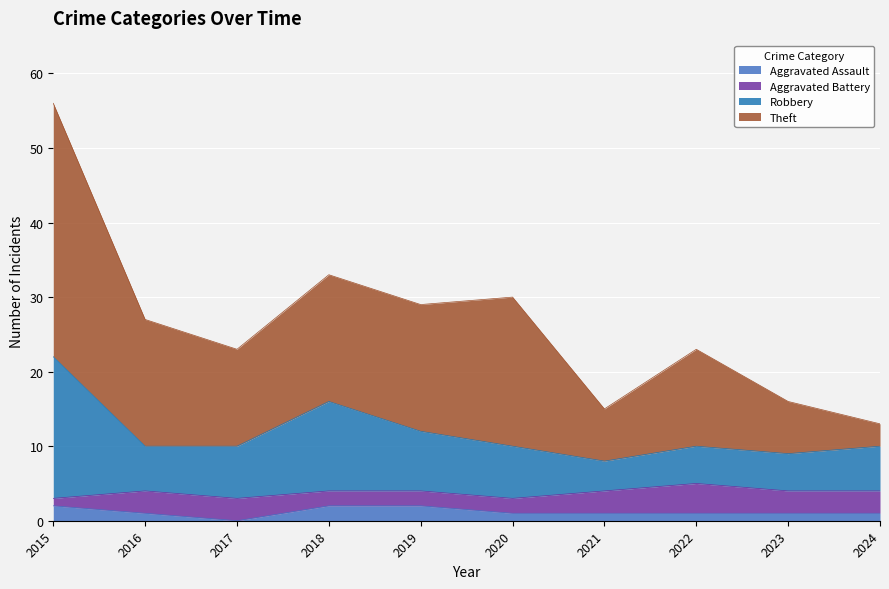

At which label does Theft first exceed 27?

2015